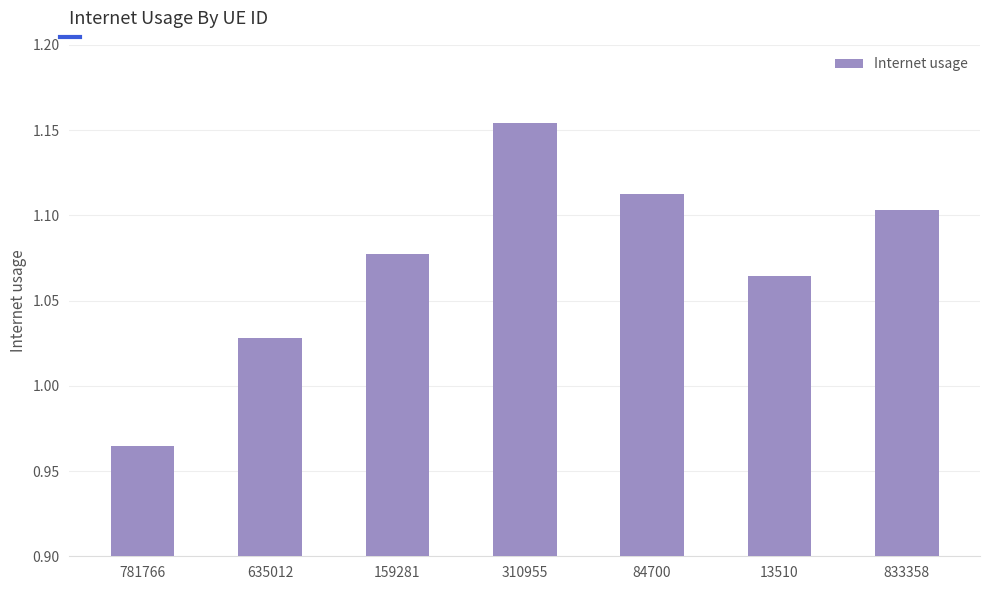

Are the bars grouped side by side (vs. stacked)?

No